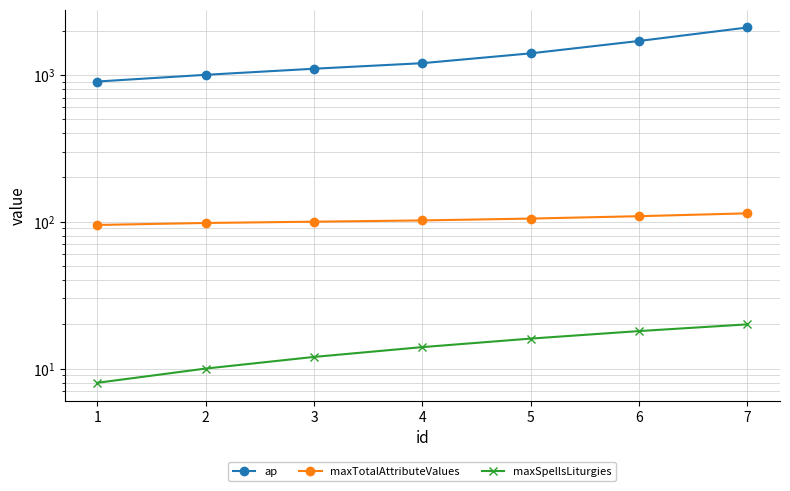

What is the sum of the maxTotalAttributeValues values at 1 and 4?

197